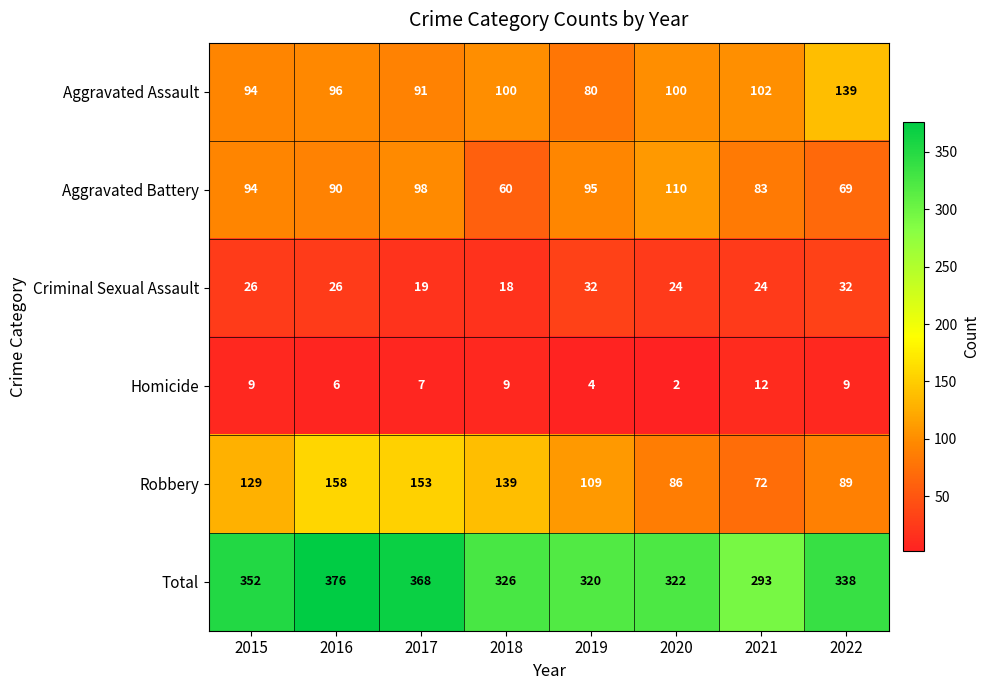

Which label corresponds to the largest value in the chart?

2016